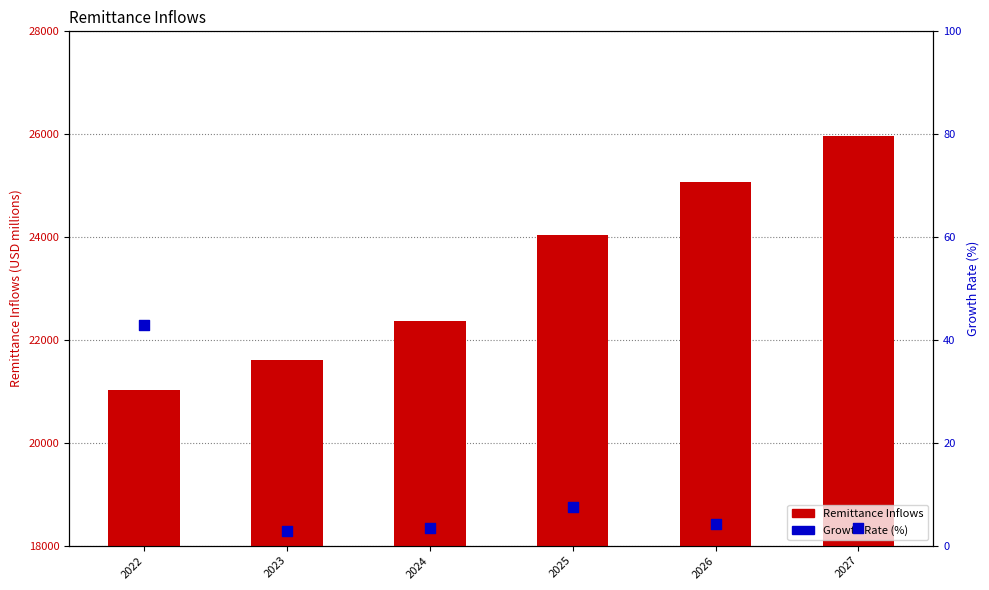

Which series contains the lowest Y value?

Growth Rate (%)